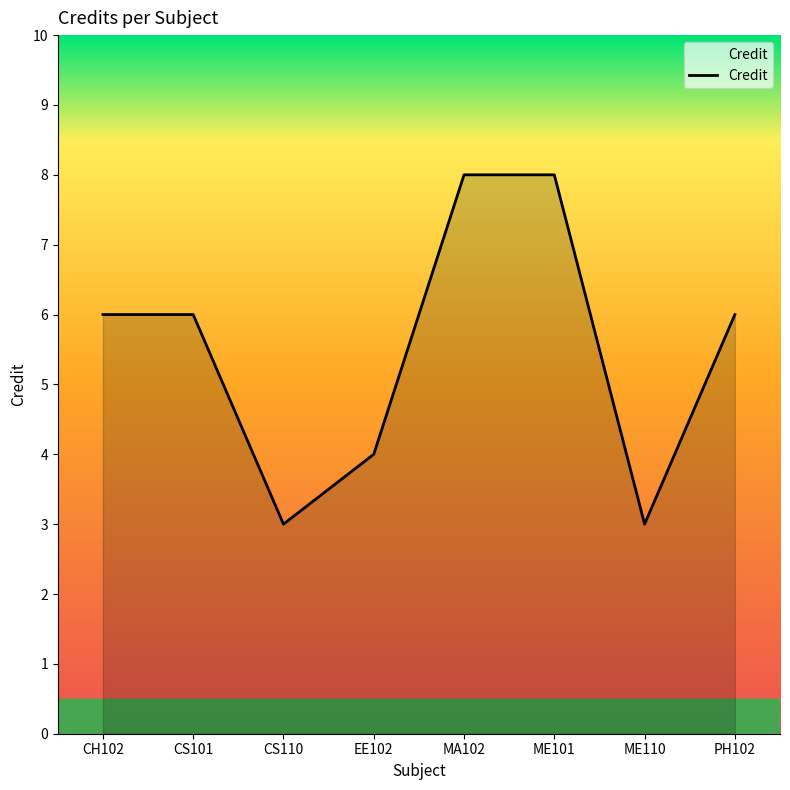

What is the sum of the values at CS101 and CS110?

9